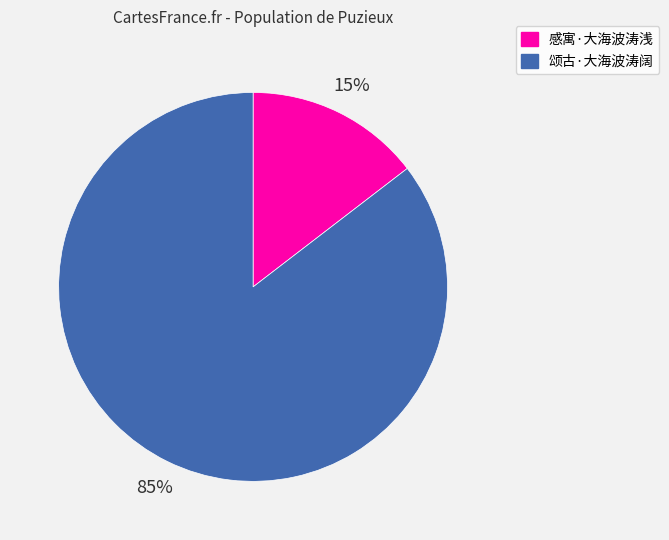

To the nearest percent, what percentage of the pie is 颂古·大海波涛阔?

85%